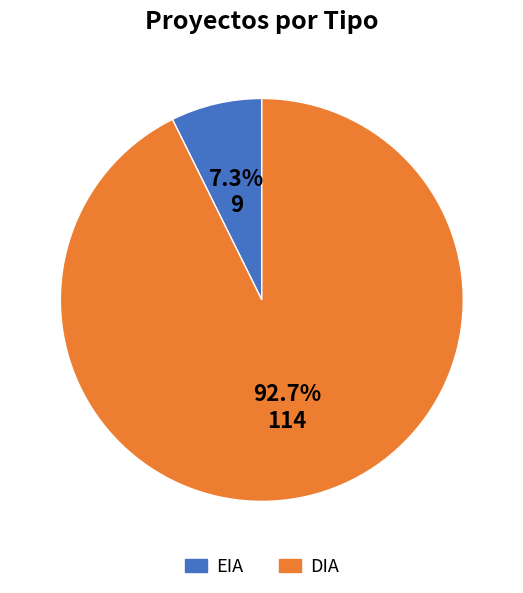

To the nearest percent, what portion does DIA represent?

93%